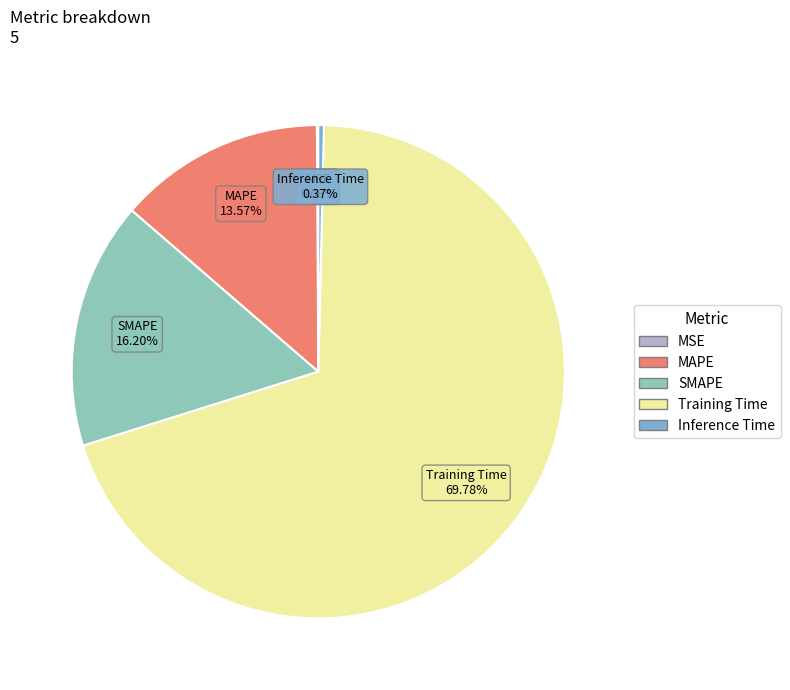

Is it true that SMAPE is 16% of the pie?

True